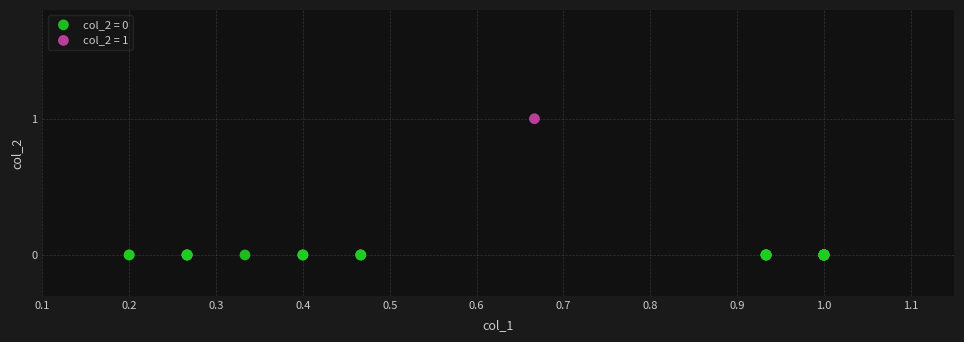

What are all the series names shown in the legend?

col_2 = 0, col_2 = 1